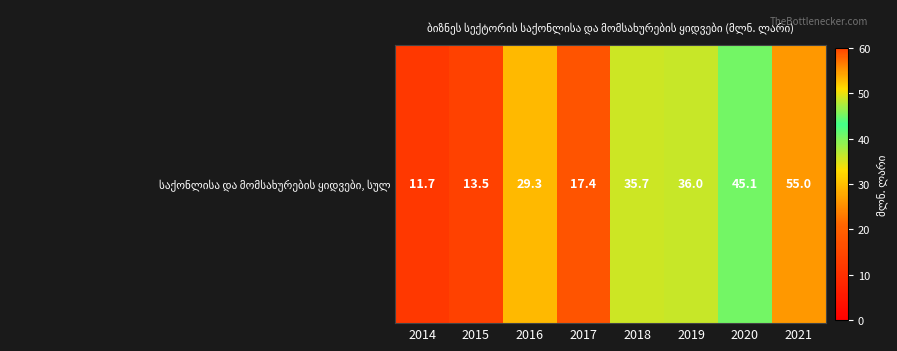

Where does the data first go above 35?

2018